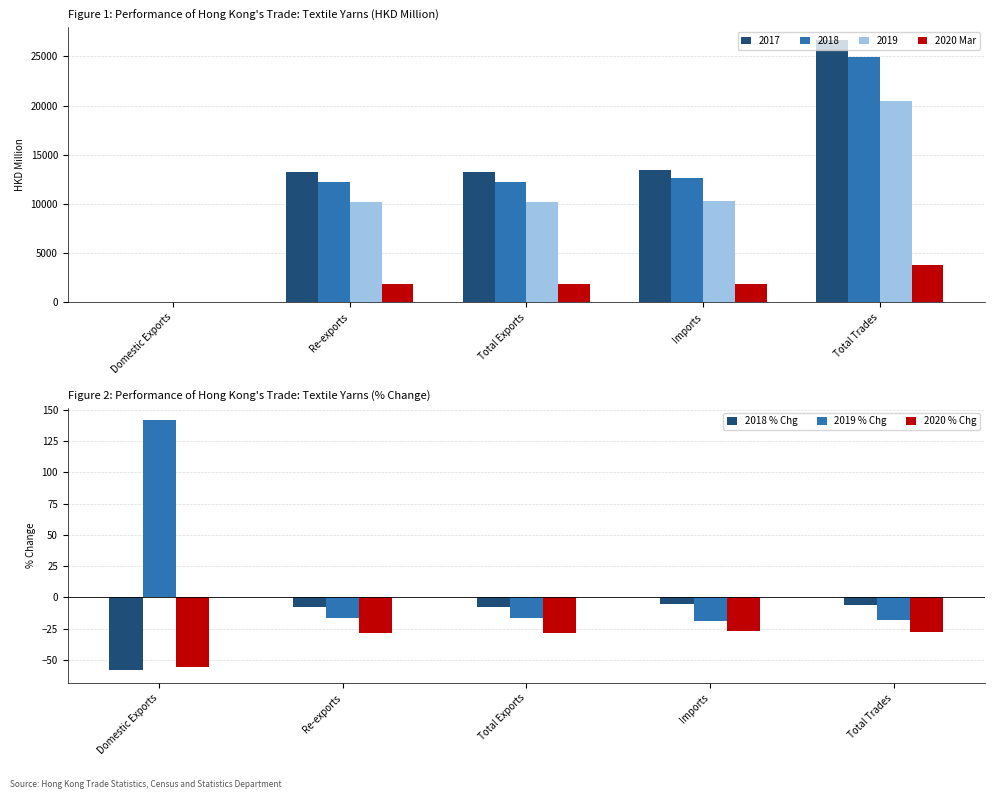

Which series has the widest spread of values?

2020 Mar